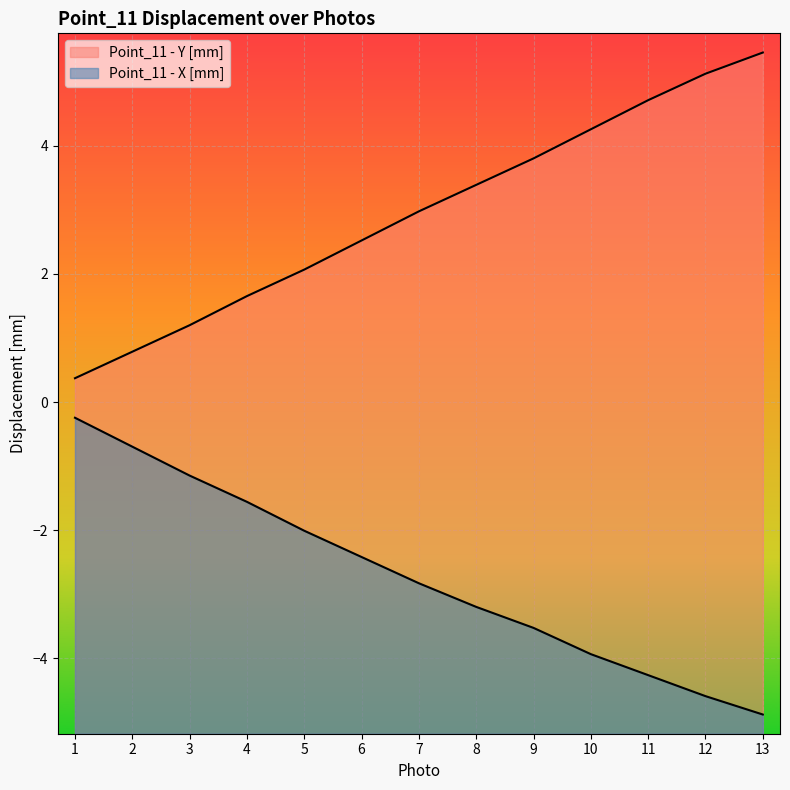

What is the value of the Point_11 - X [mm] point at the 4th from the left?

-1.6